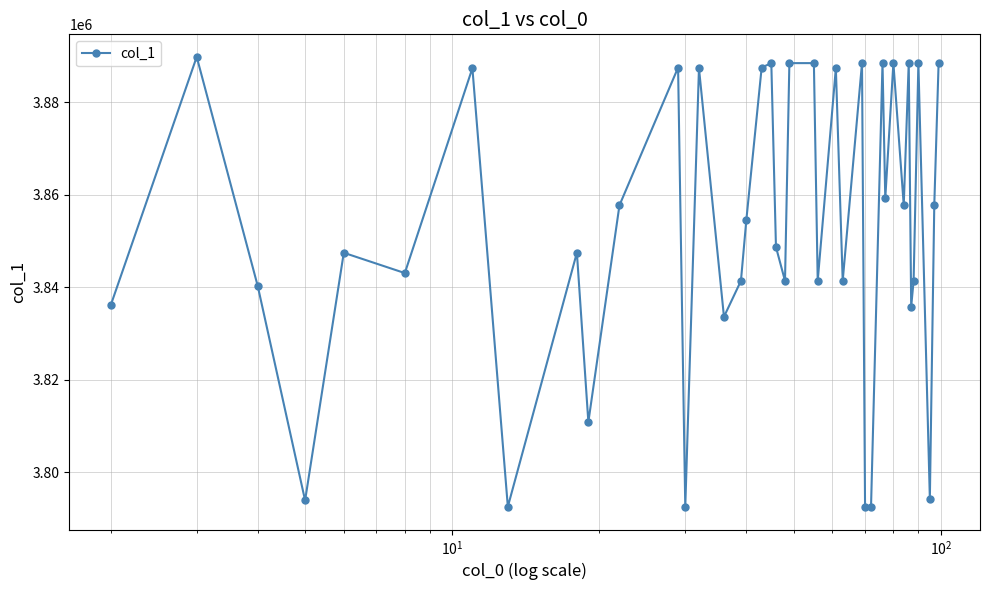

How many interior local valleys (lower than both neighbors) does the data have?

14